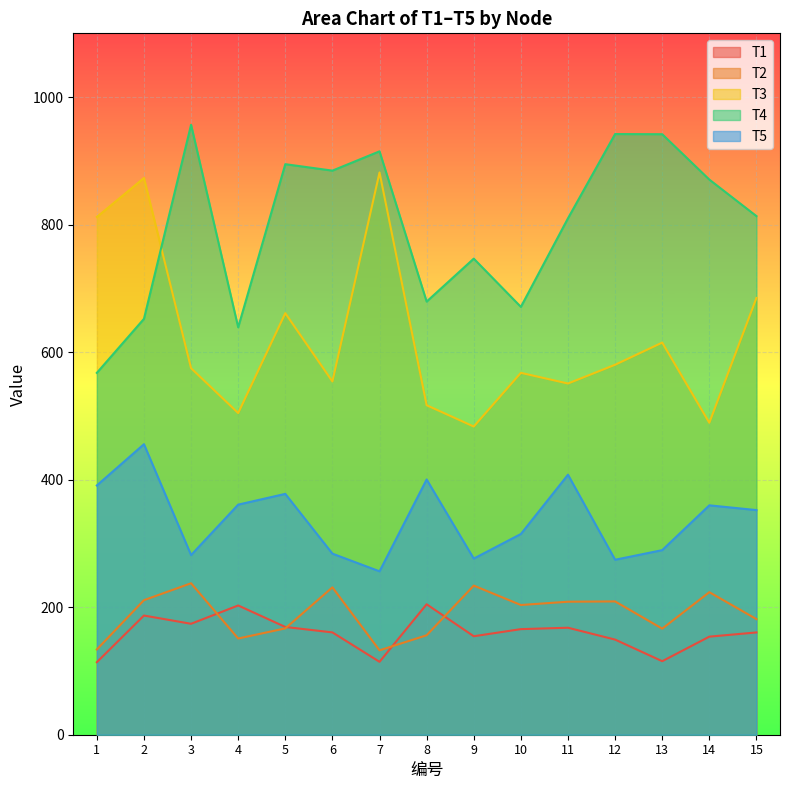

Which series has the largest total across all categories?

T4